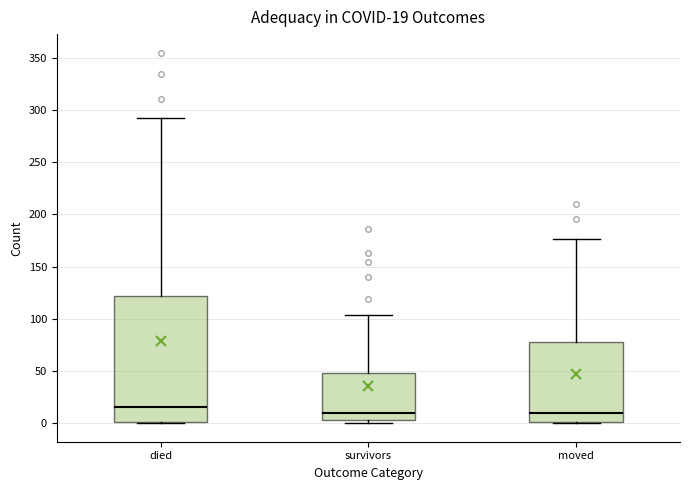

Which box's median line is the highest?

died